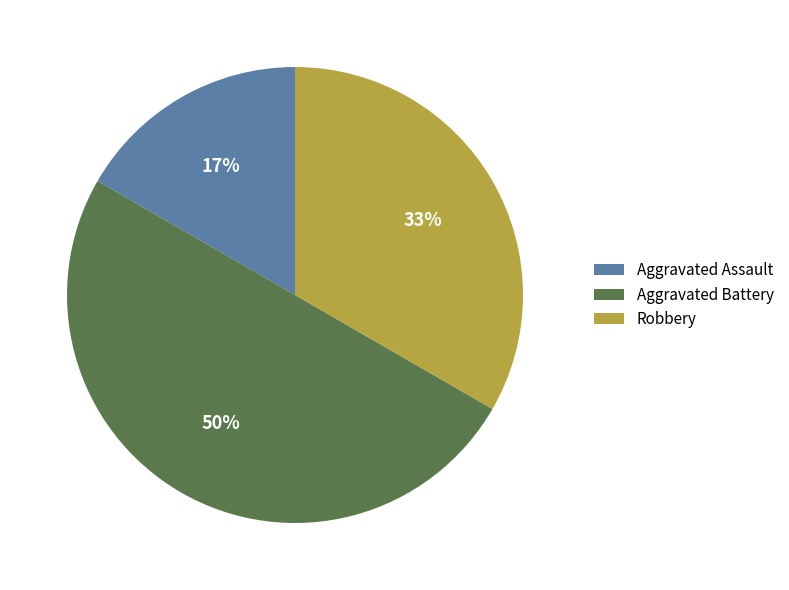

How many segments does this pie chart have?

3